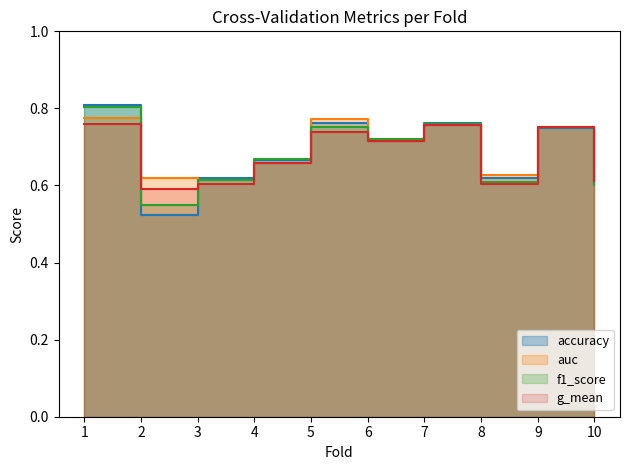

Where is the first local maximum for g_mean?

5